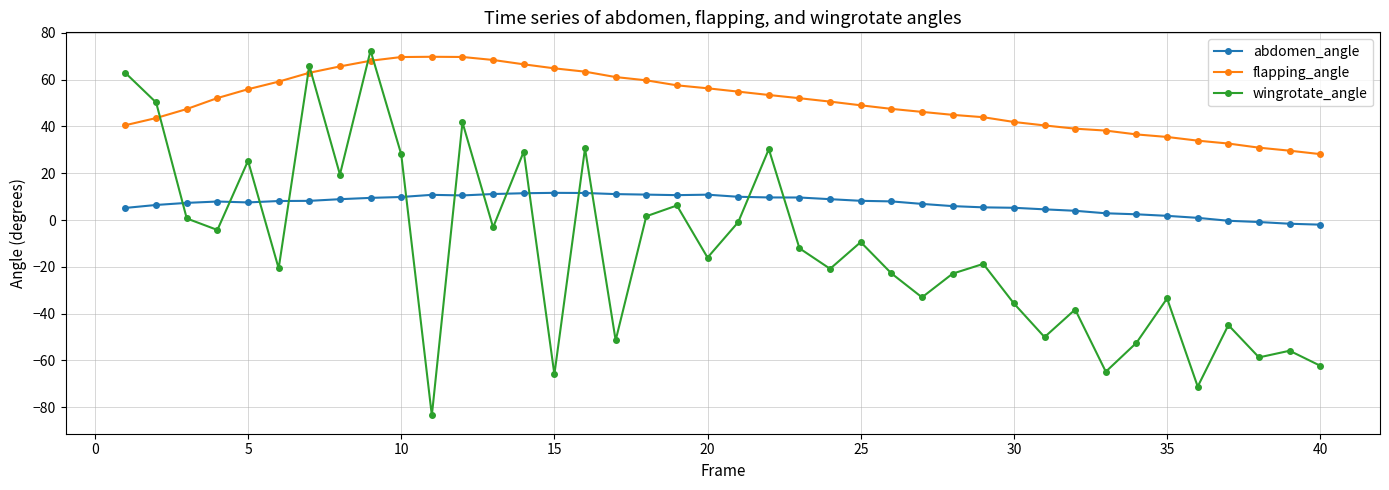

Which series has the largest range (max minus min)?

wingrotate_angle